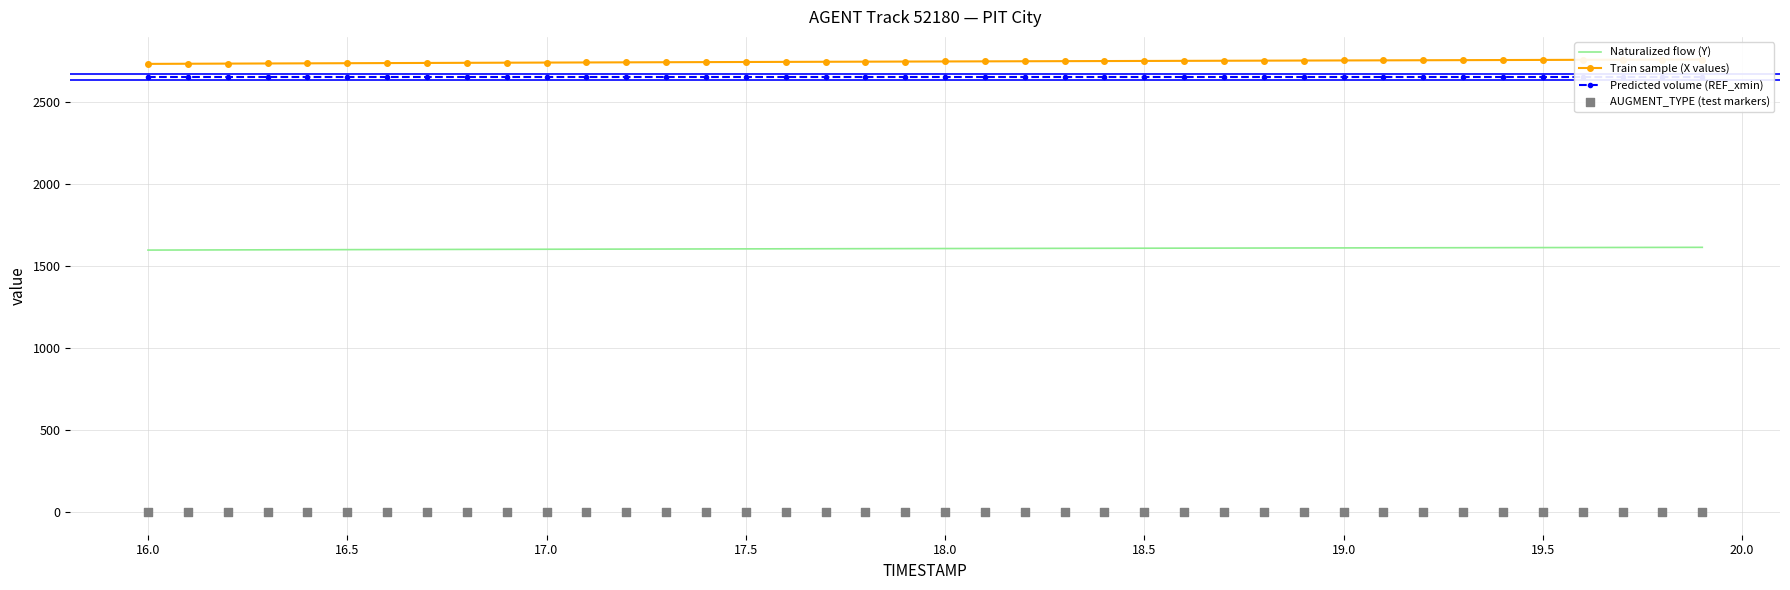

Which series contains the highest Y value?

Train sample (X values)